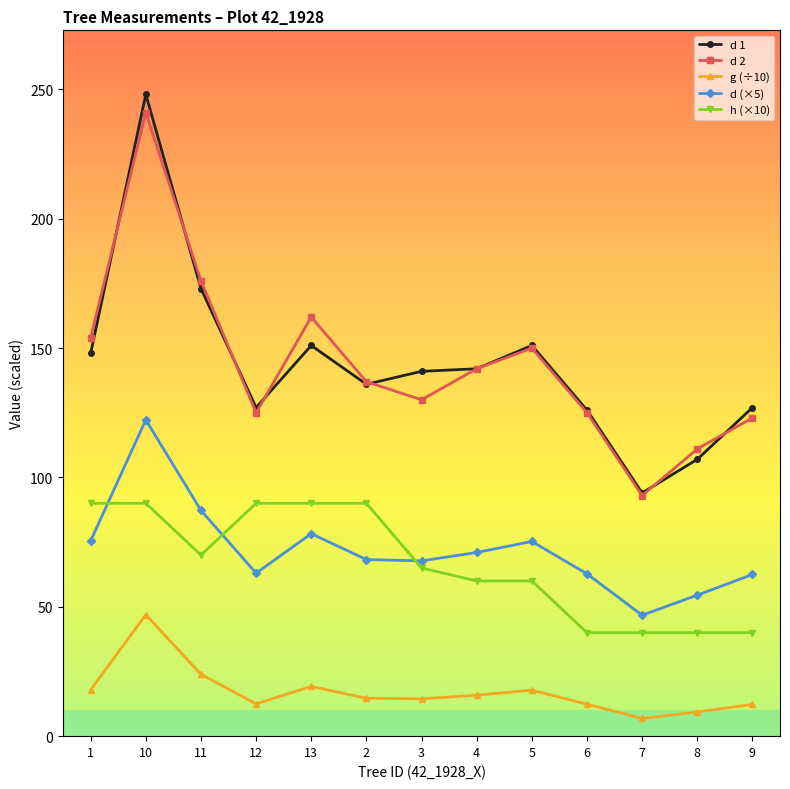

At which category does the chart reach its minimum across all series?

7